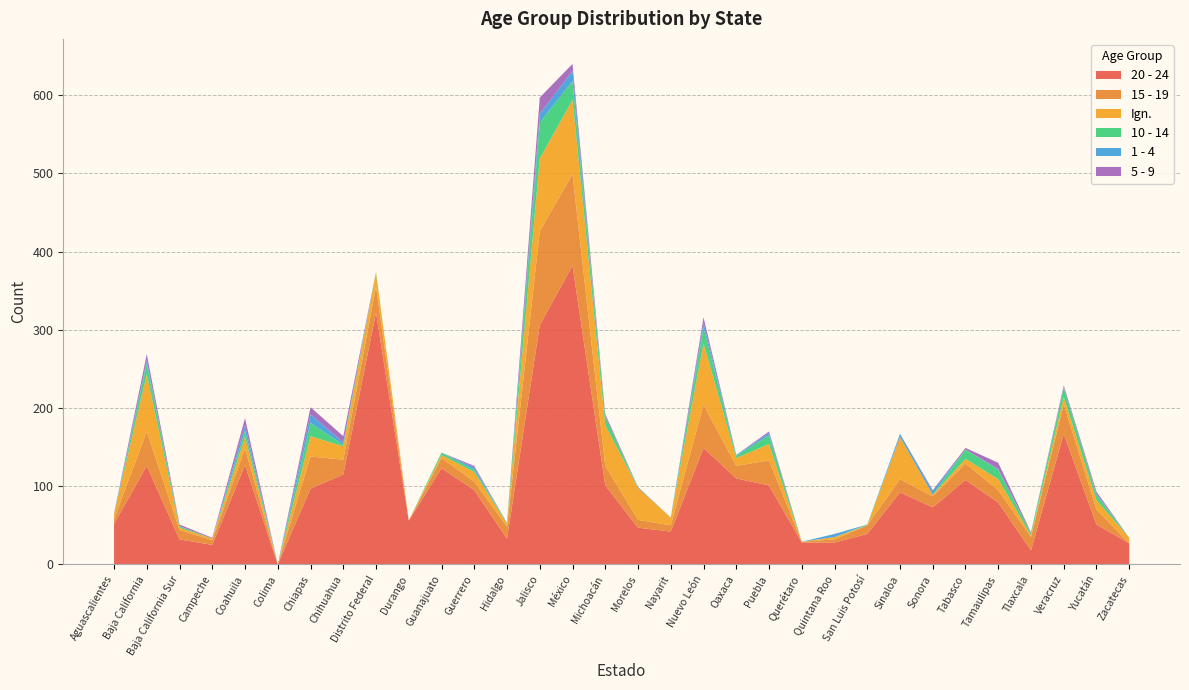

Reading left to right, transcribe all the data shown in this chart.

20 - 24: 52	126	32	25	127	0	97	115	322	56	123	95	33	306	382	101	47	42	149	110	101	28	28	39	92	73	108	79	18	167	51	27
15 - 19: 6	44	12	6	21	0	41	19	33	0	13	11	15	120	117	25	10	8	55	16	32	1	4	11	17	14	21	16	17	38	19	0
Ign.: 6	73	3	2	15	0	26	17	18	0	4	12	4	93	95	52	41	10	79	10	21	0	3	0	54	2	6	14	2	9	12	7
10 - 14: 0	14	2	0	8	0	17	2	1	0	3	3	1	46	24	11	0	0	20	3	11	0	0	1	0	0	12	12	3	12	7	0
1 - 4: 0	4	0	0	7	0	11	3	0	0	0	3	0	11	13	0	1	0	6	1	3	0	4	0	4	5	0	1	0	1	1	0
5 - 9: 1	8	2	1	9	0	9	8	0	0	0	2	0	21	9	3	0	0	7	0	2	0	0	0	0	1	2	8	1	2	3	0